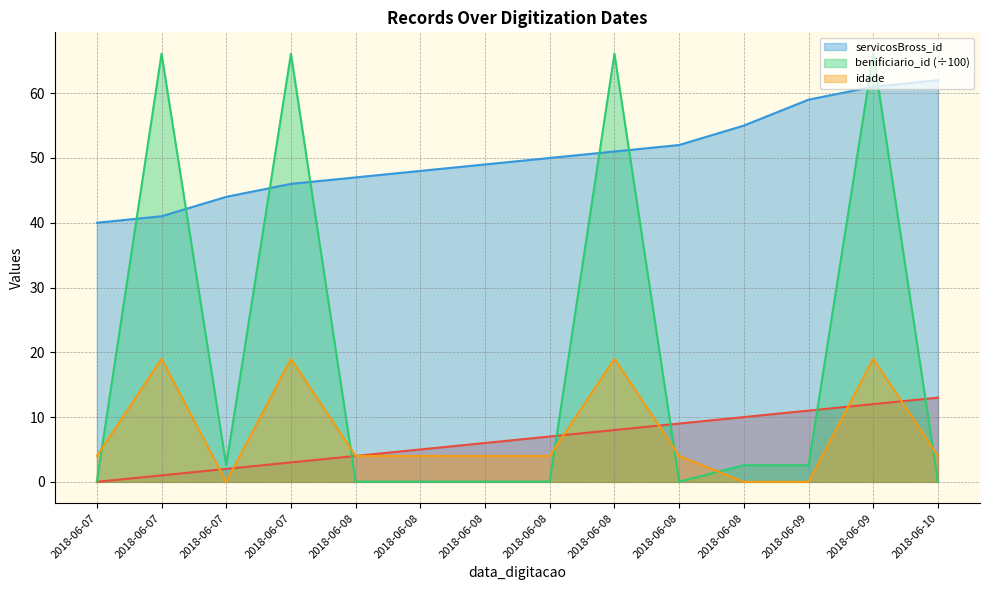

Reading left to right, extract all data points from this chart.

_NúmLinha: 2018-06-07=0.0	2018-06-07=1.0	2018-06-07=2.0	2018-06-07=3.0	2018-06-08=4.0	2018-06-08=5.0	2018-06-08=6.0	2018-06-08=7.0	2018-06-08=8.0	2018-06-08=9.0	2018-06-08=10.0	2018-06-09=11.0	2018-06-09=12.0	2018-06-10=13.0
servicosBross_id: 2018-06-07=40.0	2018-06-07=41.0	2018-06-07=44.0	2018-06-07=46.0	2018-06-08=47.0	2018-06-08=48.0	2018-06-08=49.0	2018-06-08=50.0	2018-06-08=51.0	2018-06-08=52.0	2018-06-08=55.0	2018-06-09=59.0	2018-06-09=61.0	2018-06-10=62.0
benificiario_id: 2018-06-07=0.0	2018-06-07=66.1	2018-06-07=2.6	2018-06-07=66.1	2018-06-08=0.0	2018-06-08=0.0	2018-06-08=0.0	2018-06-08=0.0	2018-06-08=66.1	2018-06-08=0.0	2018-06-08=2.6	2018-06-09=2.6	2018-06-09=66.1	2018-06-10=0.0
idade: 2018-06-07=4.0	2018-06-07=19.0	2018-06-07=0.0	2018-06-07=19.0	2018-06-08=4.0	2018-06-08=4.0	2018-06-08=4.0	2018-06-08=4.0	2018-06-08=19.0	2018-06-08=4.0	2018-06-08=0.0	2018-06-09=0.0	2018-06-09=19.0	2018-06-10=4.0